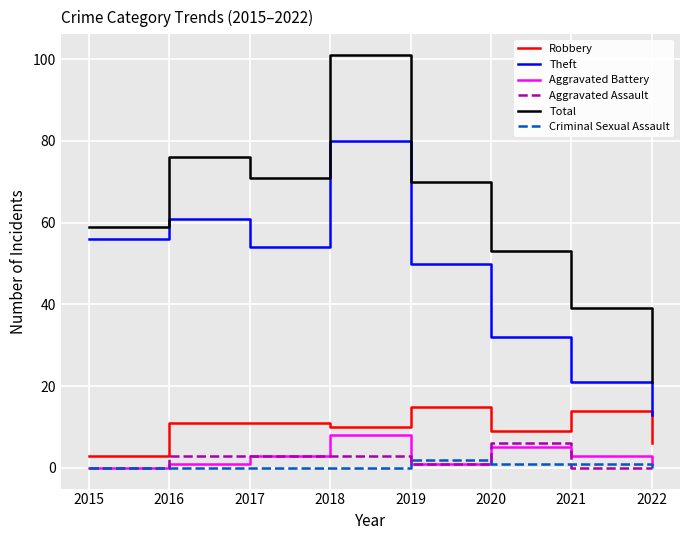

What are all the series names shown in the legend?

Robbery, Theft, Aggravated Battery, Aggravated Assault, Total, Criminal Sexual Assault